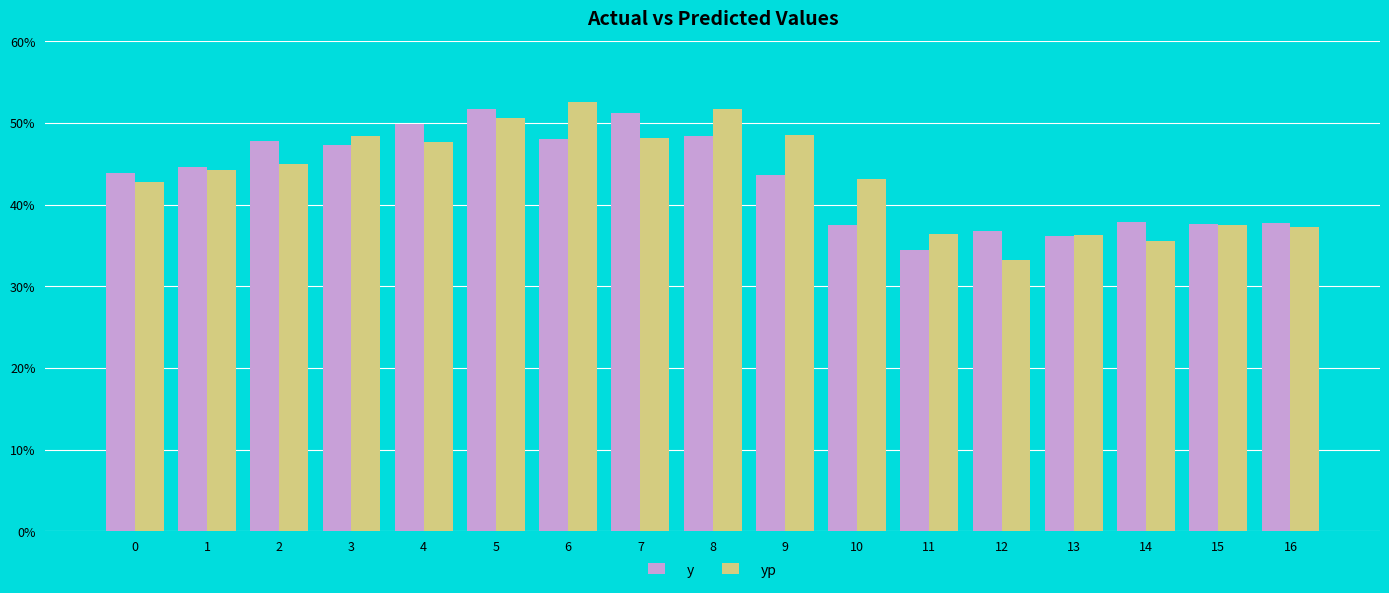

Is the value of y at 9 greater than the value of yp at 11?

Yes